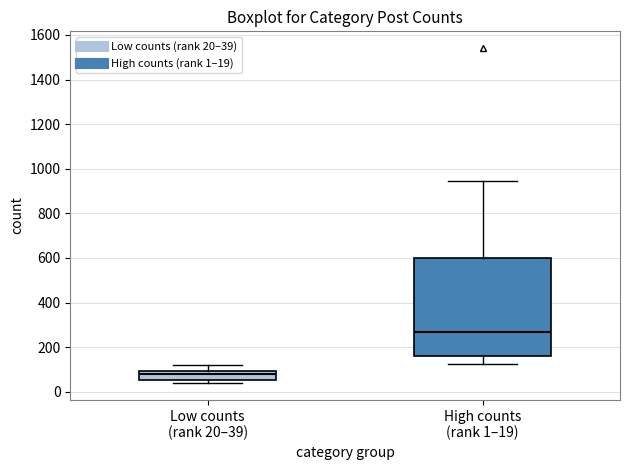

Where does the median line of the box for Low counts (rank 20–39) sit on the y-axis? The values are not printed on the chart, so give them approximately, as read against the axis.

80